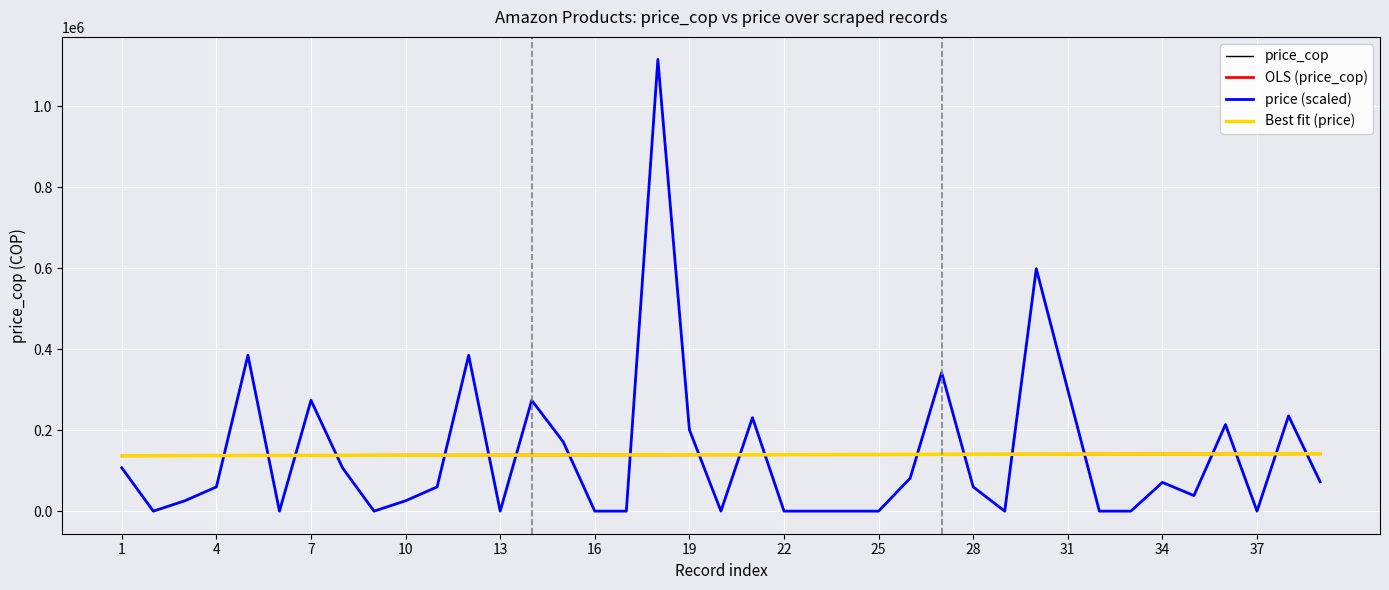

How many intersections are there between price (scaled) and OLS (price_cop)?

20